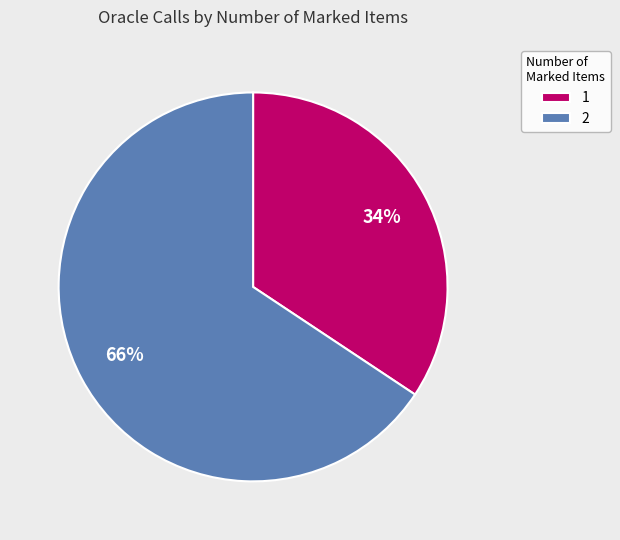

To the nearest percent, what is the combined percentage of 1 and 2?

100%